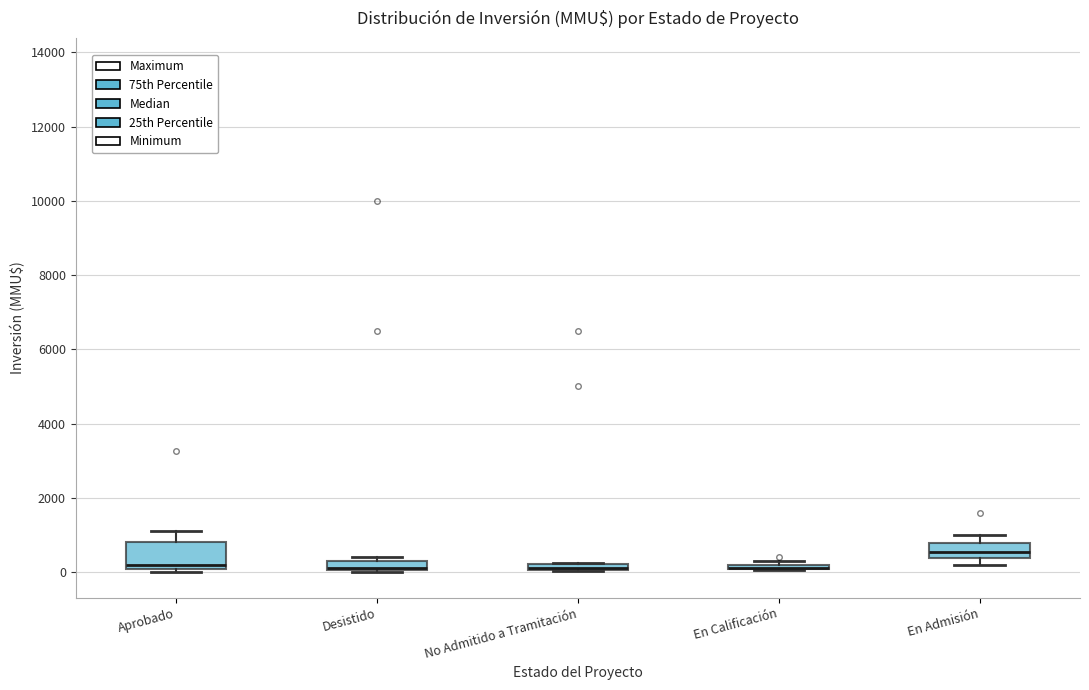

Where does the median line of the box for En Admisión sit on the y-axis? The values are not printed on the chart, so give them approximately, as read against the axis.

600